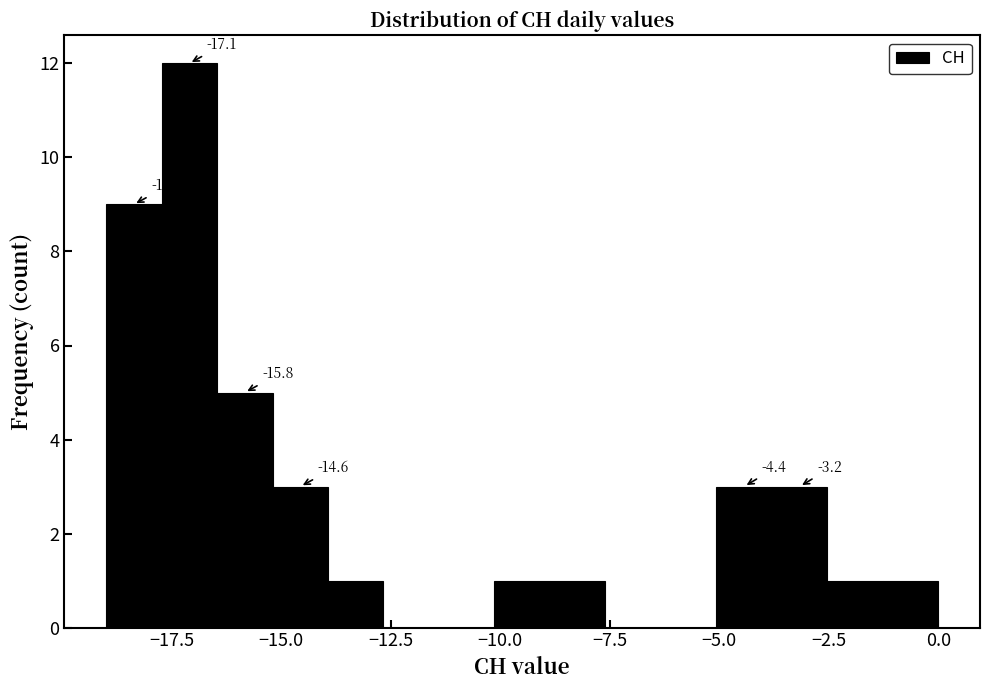

Around what value on the x-axis is the tallest bar? Give the approximate position of its centre, as read against the axis.

-17.0